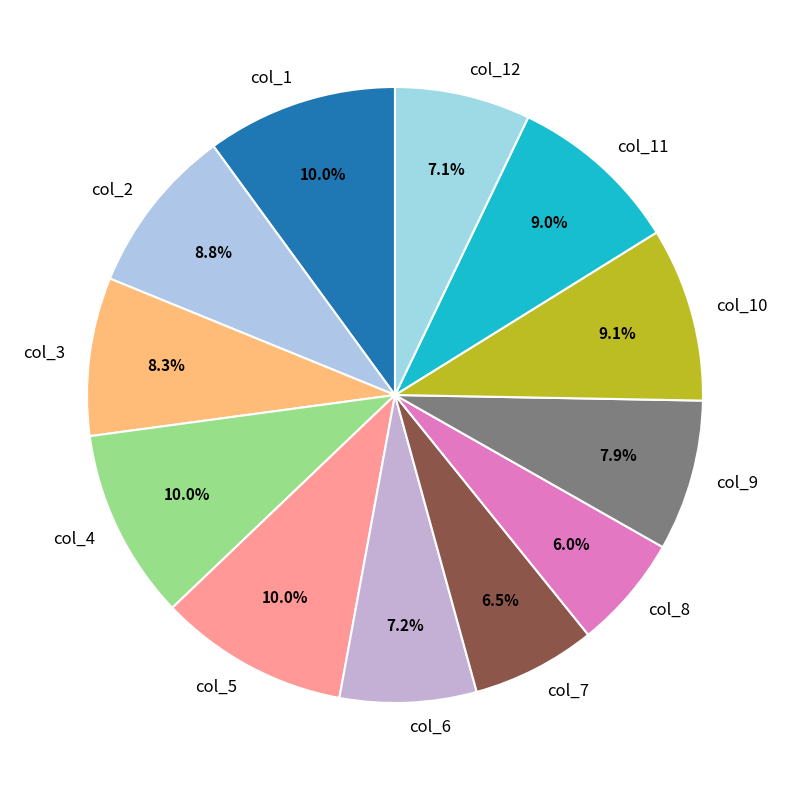

Which slice is the smallest?

col_8